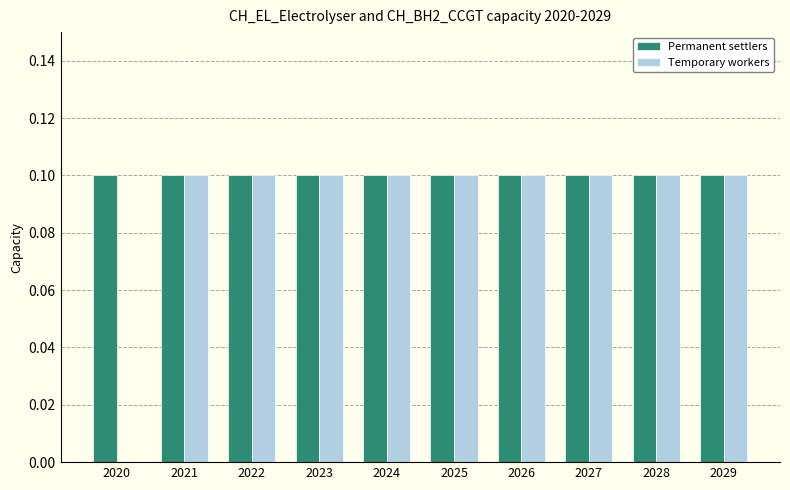

How many categories are shown in the chart?

10